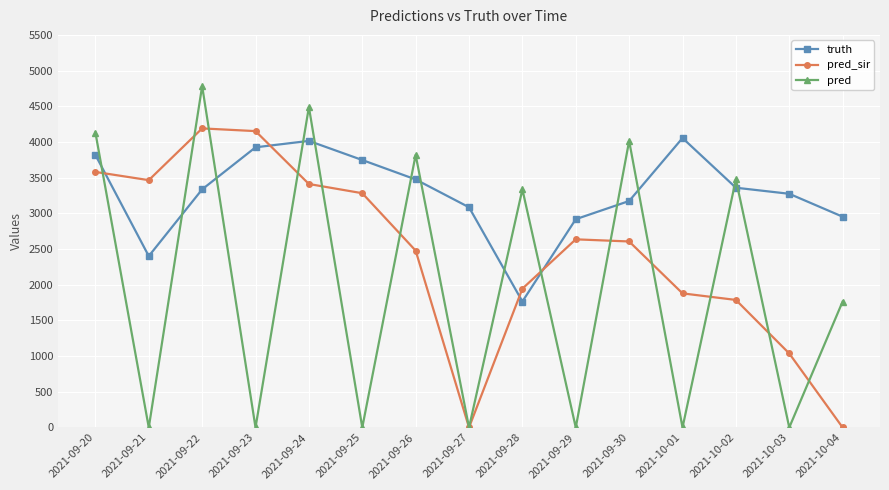

Count the number of categories in the chart.

15